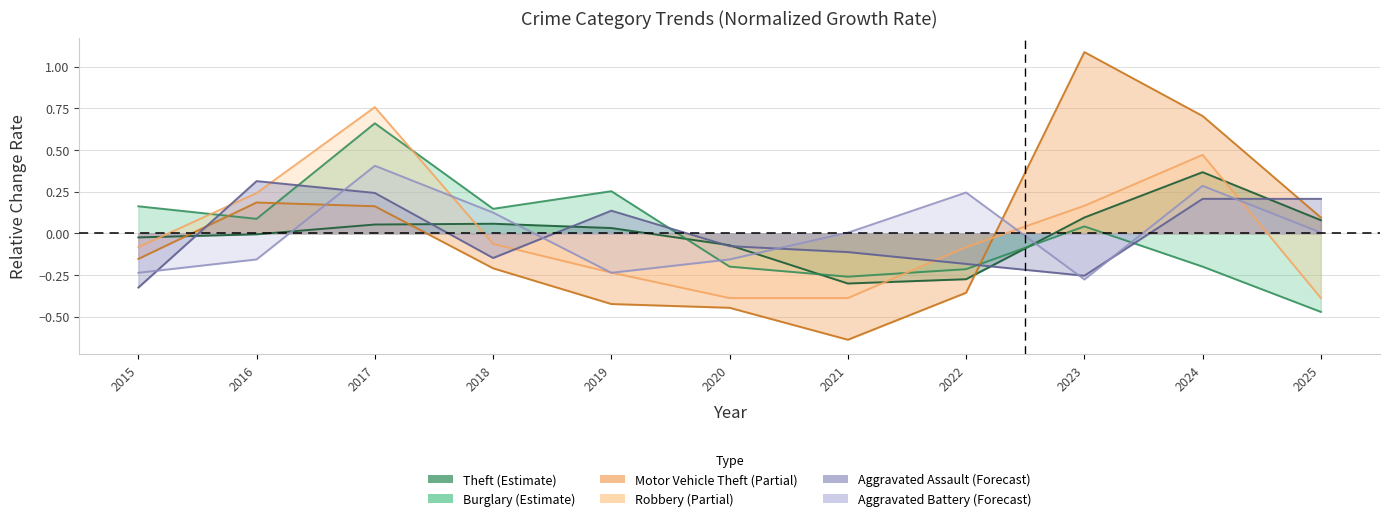

How many lines are shown in the chart?

6